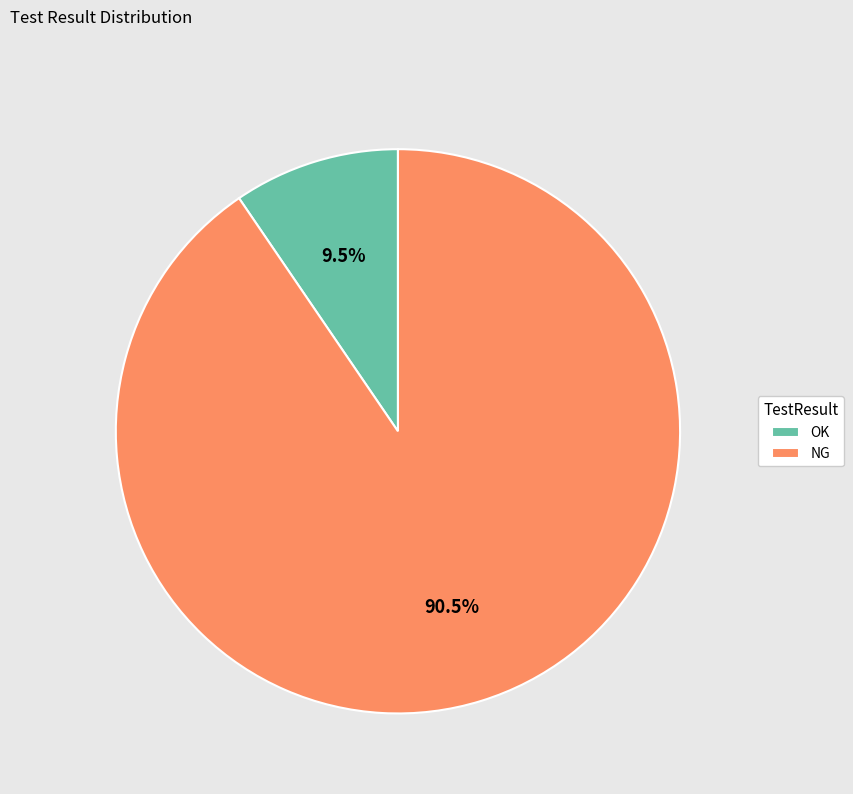

Which has a higher value, OK or NG?

NG